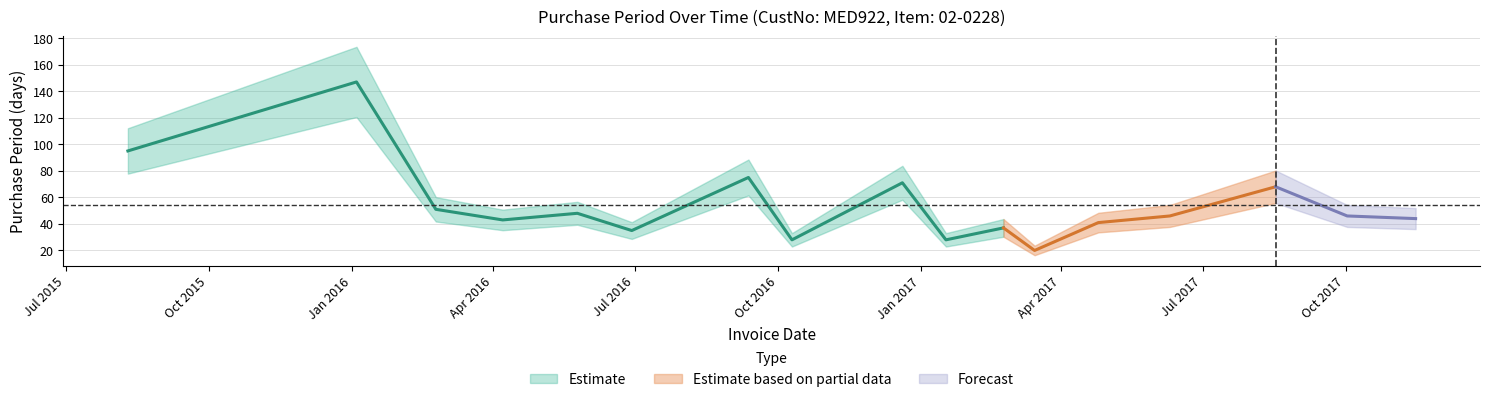

What is the maximum value shown in the chart?

147